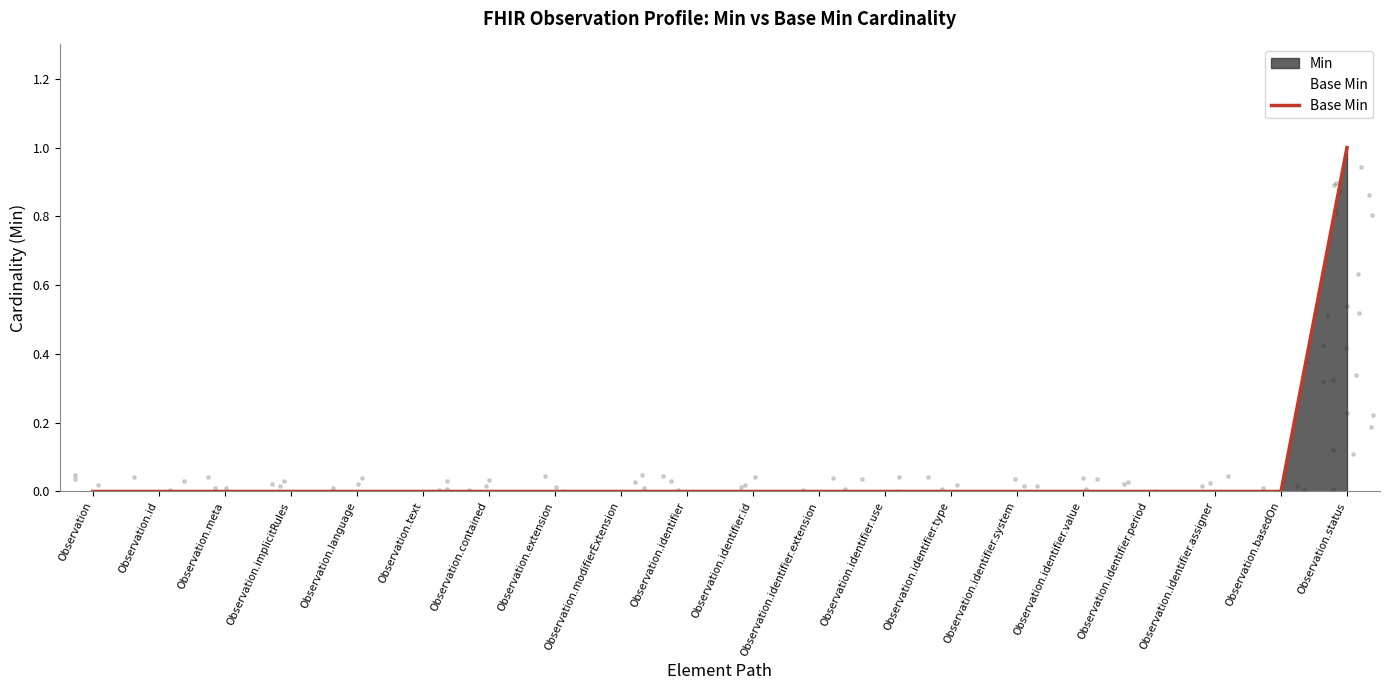

Between Observation.extension and Observation.identifier.value, which is larger?

Observation.extension